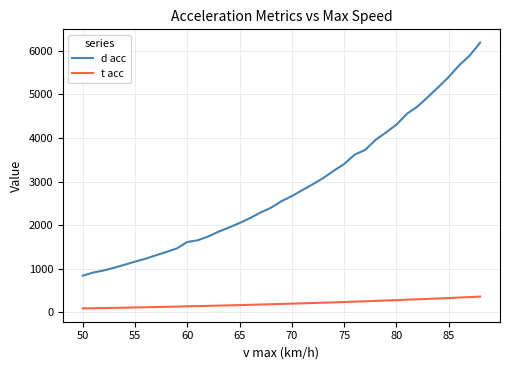

Which series has the largest total across all categories?

d acc